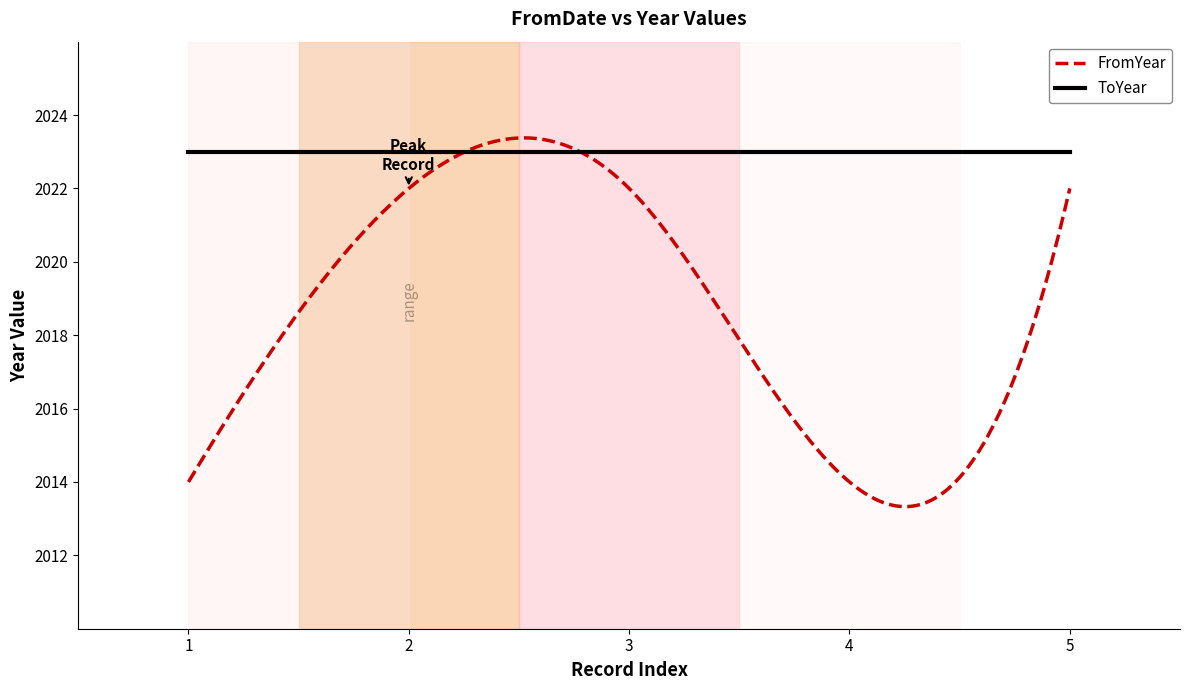

What is the maximum value for ToYear?

2023.0